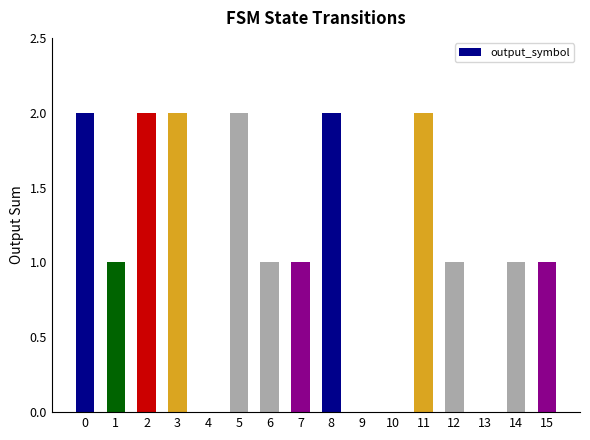

The chart shows a value of 1 at 7. True or false?

True